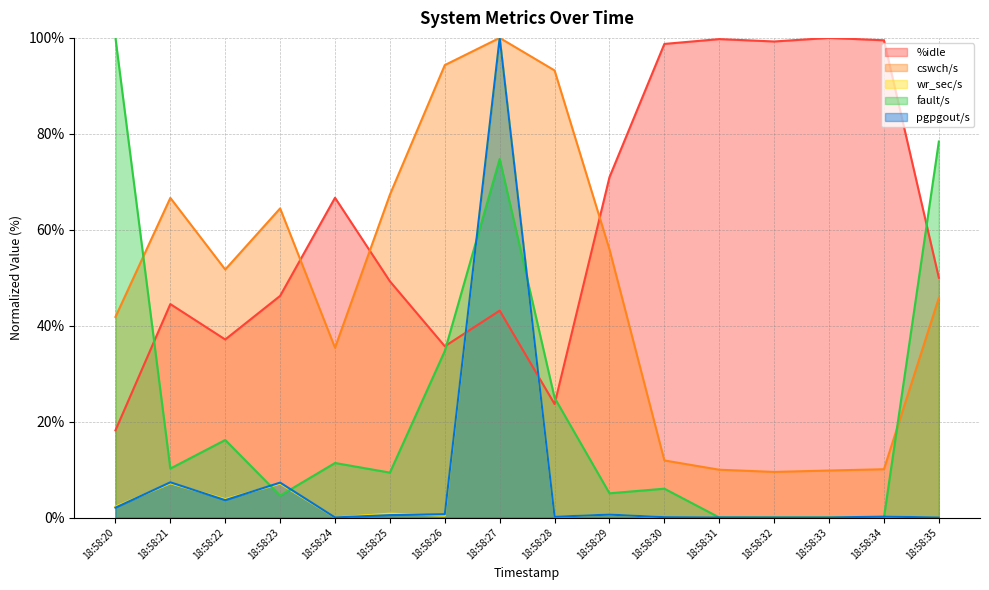

In pgpgout/s, how many points are lower than both neighbors (excluding endpoints)?

3